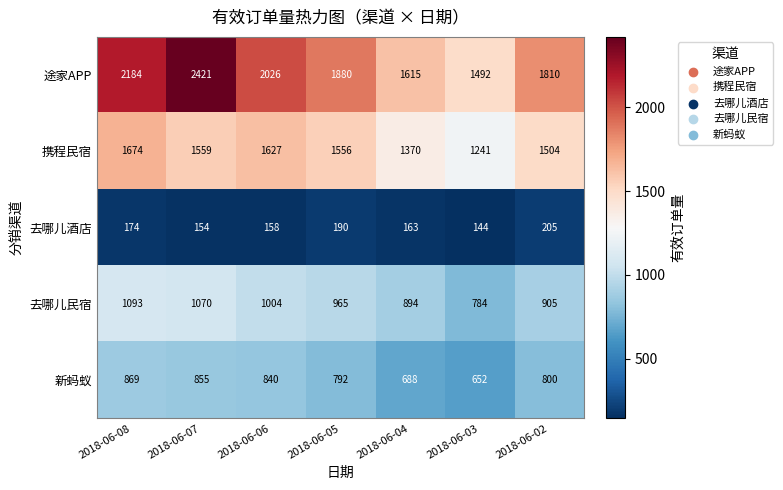

Count the 途家APP values in the range 1615 to 2184.

5